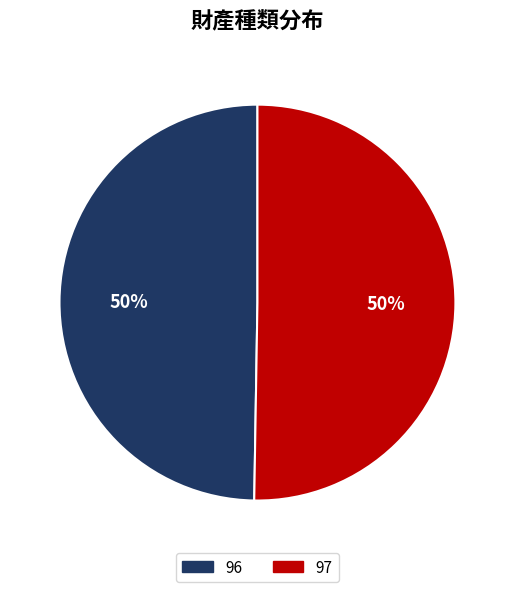

Between 97 and 96, which is larger?

97